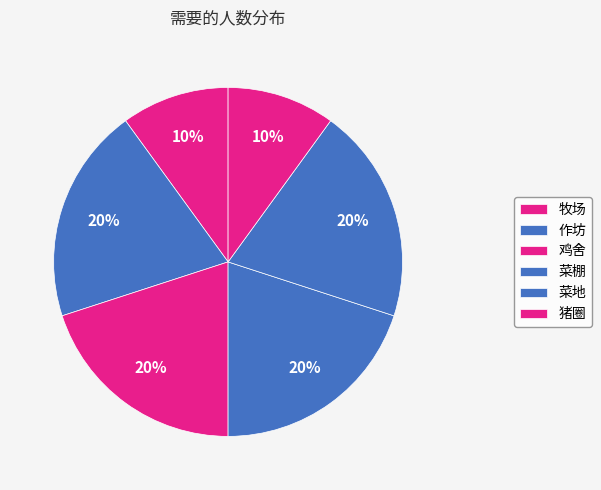

What is the smallest slice in the pie chart?

牧场